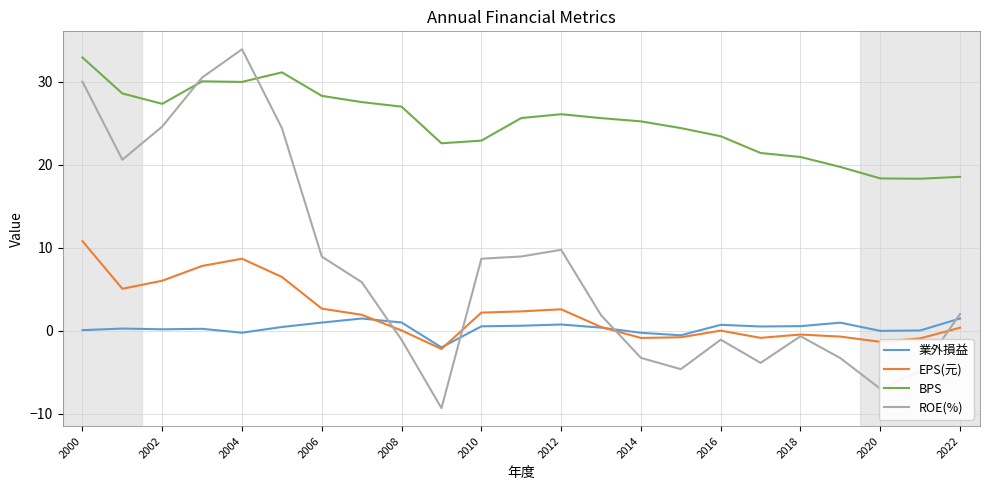

Which series has the largest total across all categories?

BPS